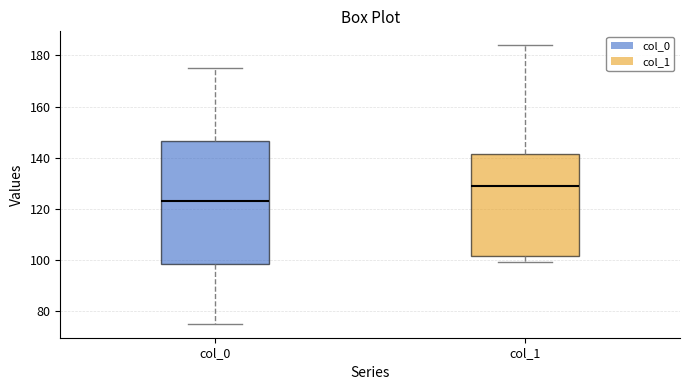

Which box has the lowest median line?

col_0